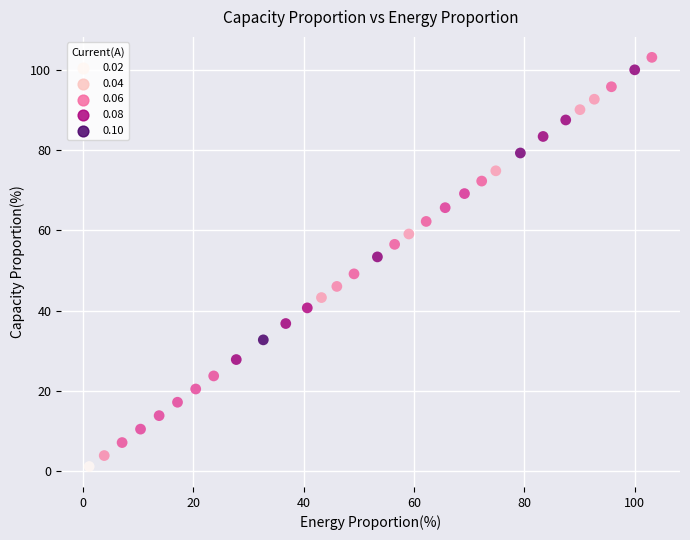

What Y value in the scatter plot is closest to 52?

53.4